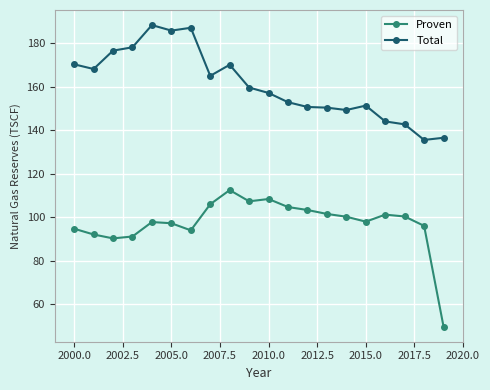

True or false: Proven has more than 1 points higher than both neighbors.

True